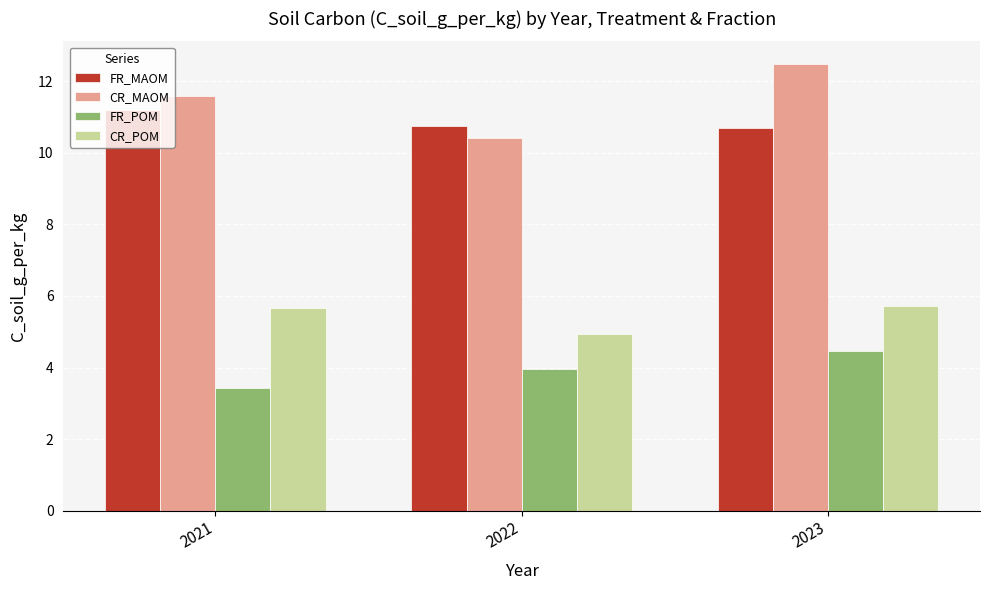

What is the value of the FR_POM bar at the 1st from the left?

3.4